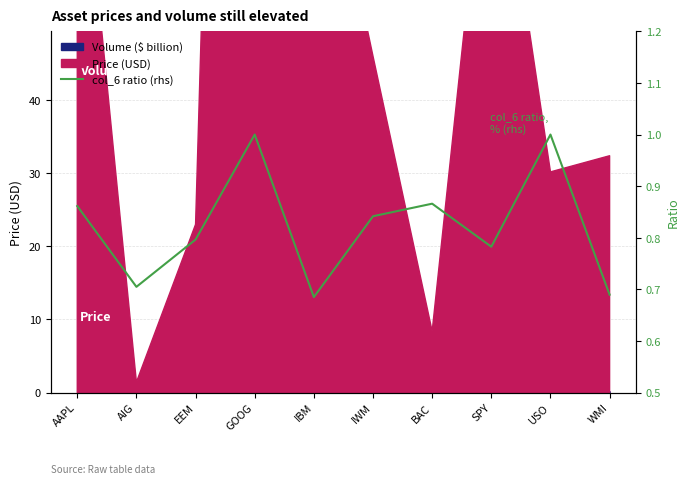

What is the label of the 5th point from the right?

IWM